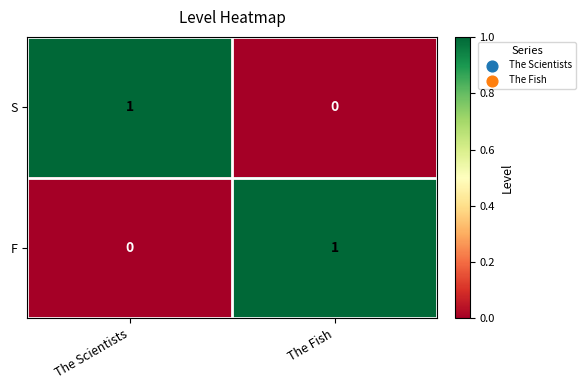

The value of F at The Fish is 0. True or false?

False